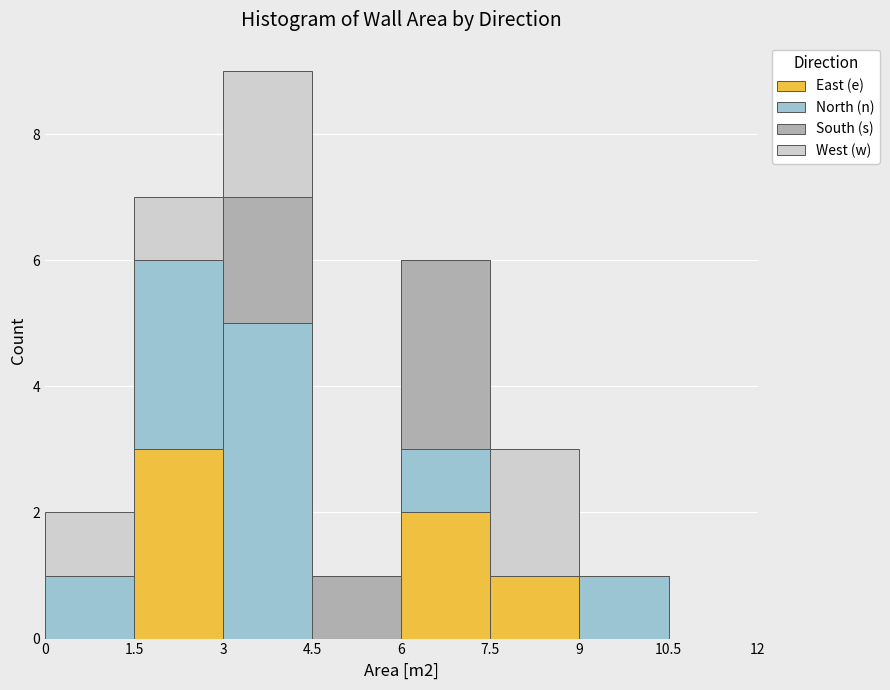

Reading left to right, list every stacked bar in this chart as the range it spans on the x-axis followed by its total height. The values are not printed on the chart, so give them approximately, as read against the axis.

0 to 1.5: 2
1.5 to 3: 7
3 to 4.5: 9
4.5 to 6: 1
6 to 7.5: 6
7.5 to 9: 3
9 to 10.5: 1
10.5 to 12: 0